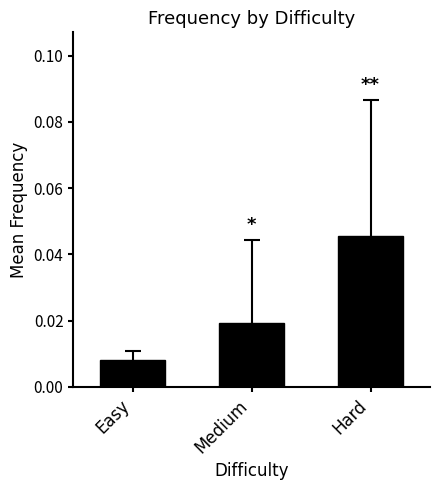

Does the chart contain stacked bars?

No